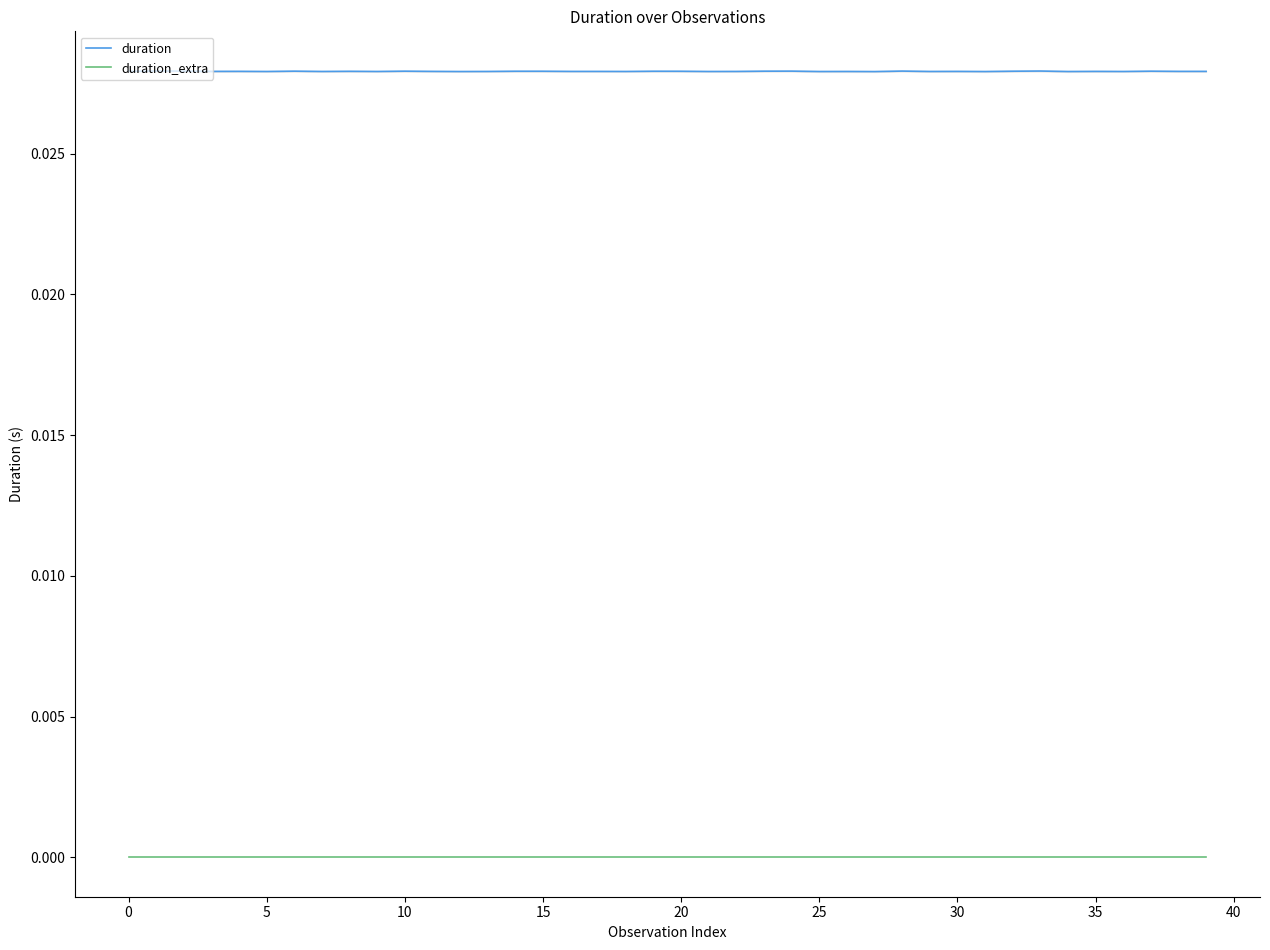

Is it true that duration equals 0.0 at 11?

False